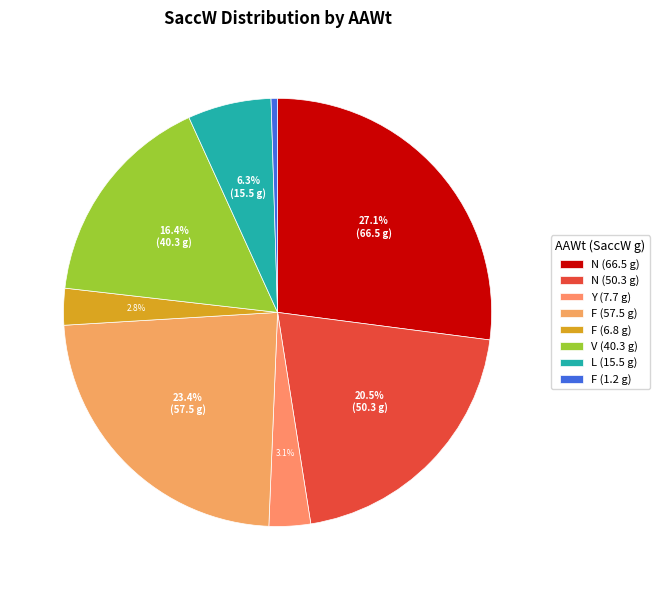

How many segments does this pie chart have?

8